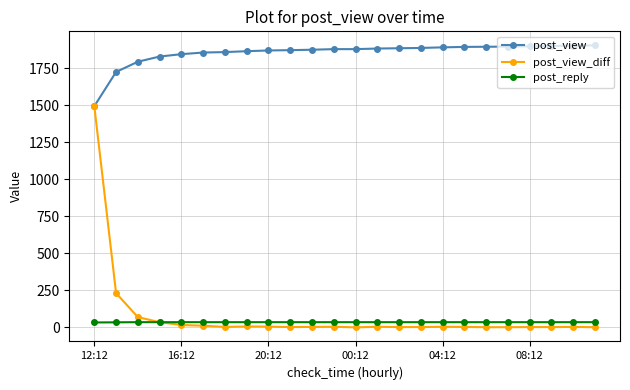

Which series has the widest spread of values?

post_view_diff